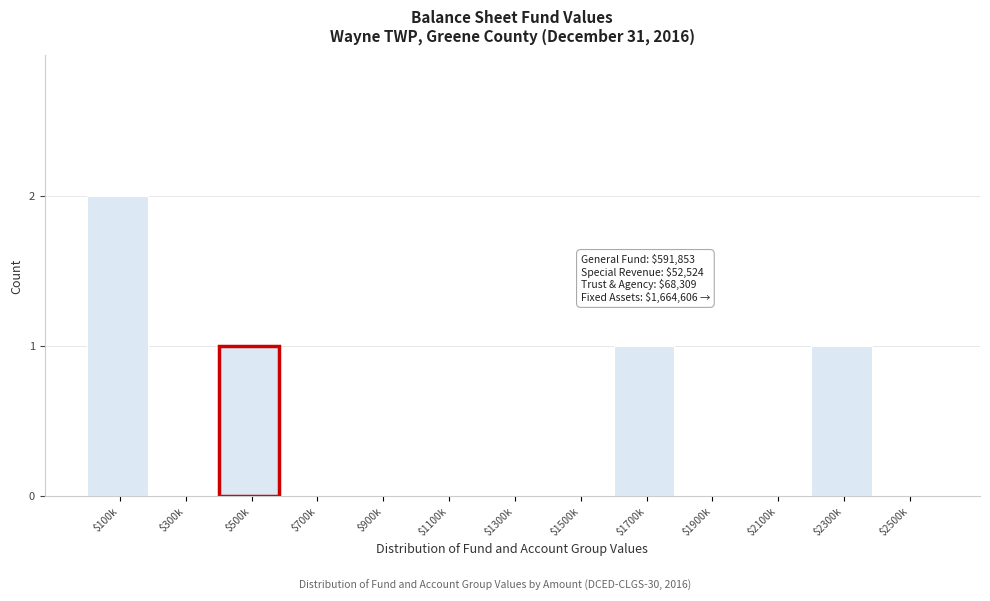

The value at $1300k is 0. True or false?

True